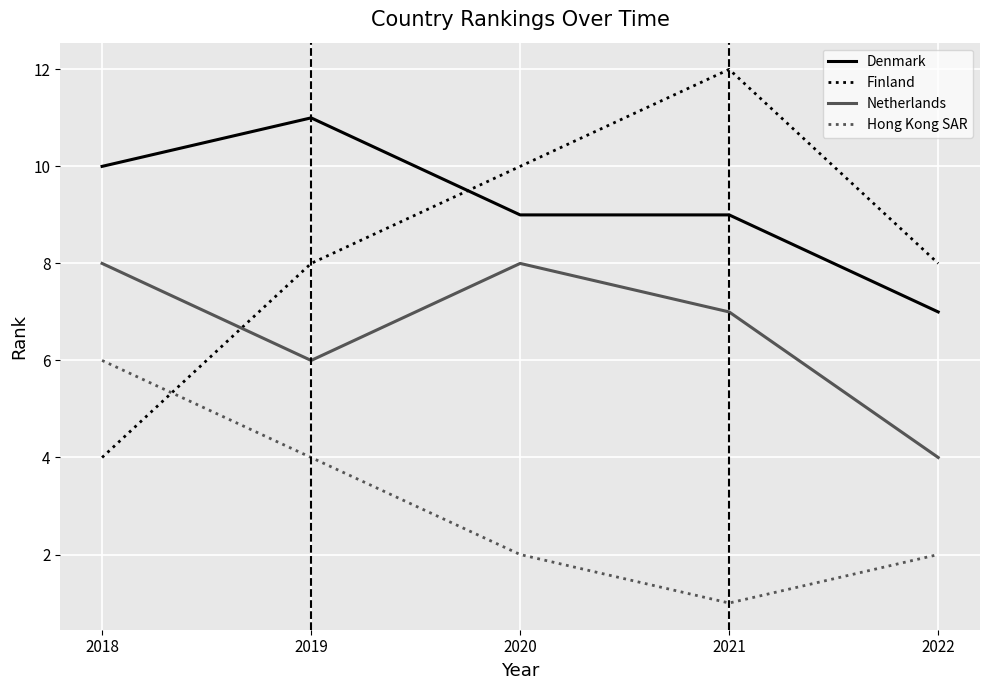

What are all the series names shown in the legend?

Denmark, Finland, Netherlands, Hong Kong SAR